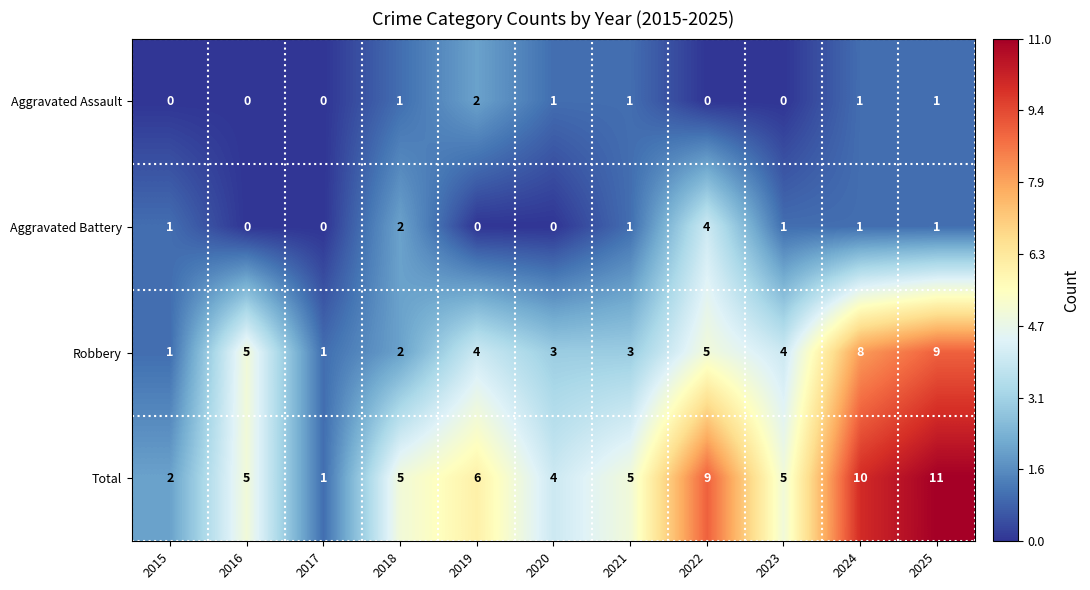

Rank the series by their maximum value, from lowest to highest.

Aggravated Assault, Aggravated Battery, Robbery, Total